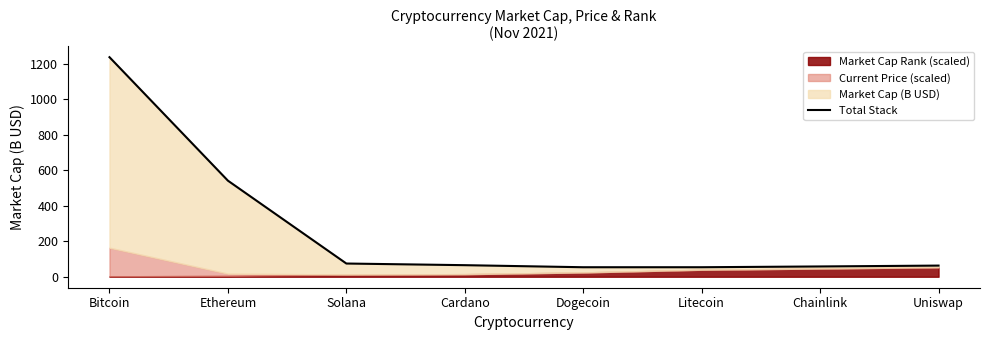

What is the change in value from Chainlink to Uniswap?

+4.9